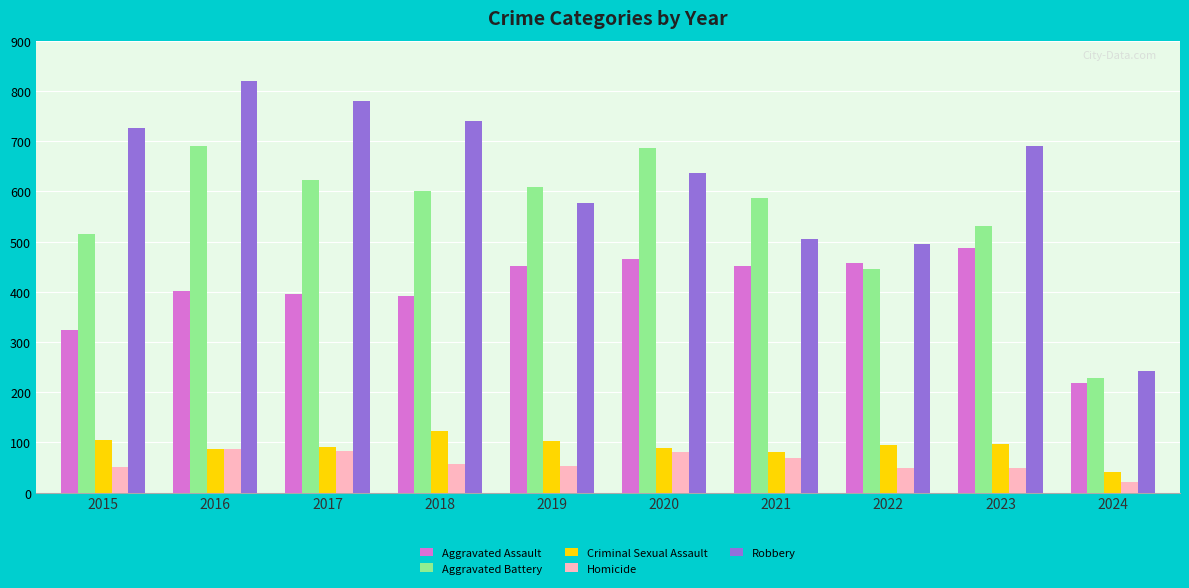

The Aggravated Assault series shows 269 at 2022. True or false?

False